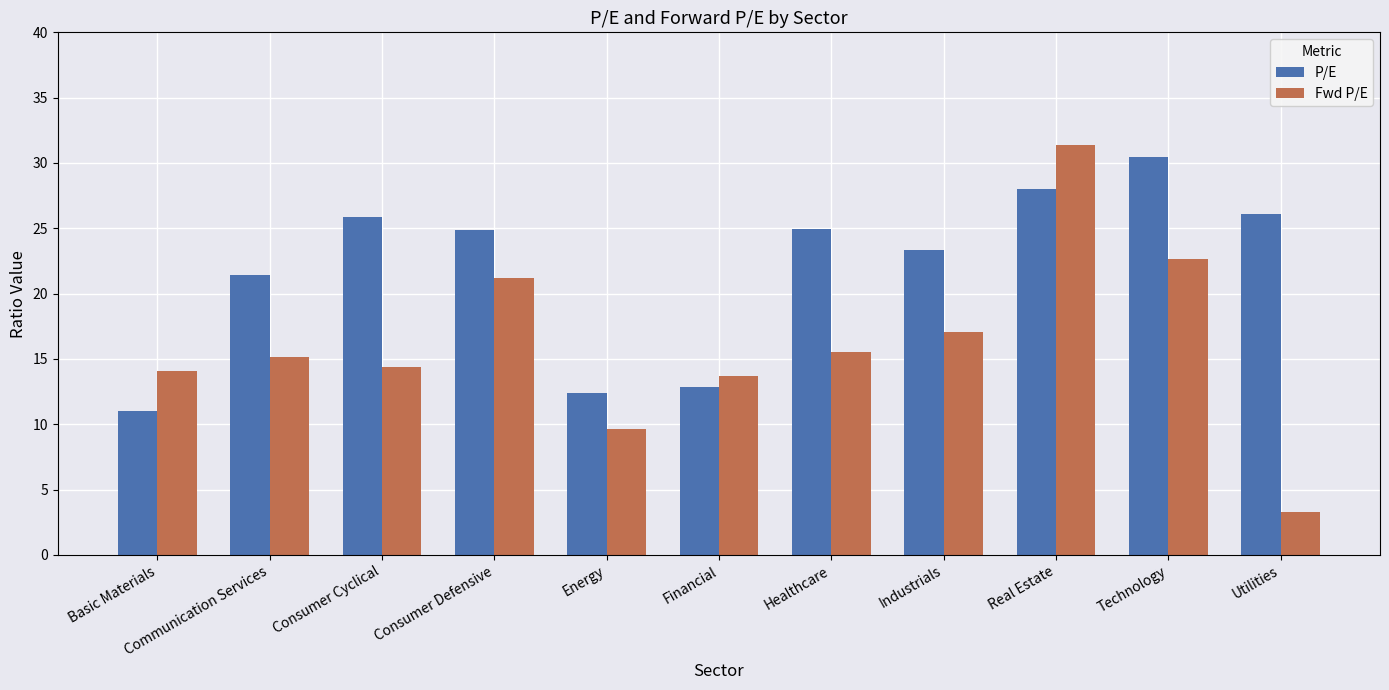

At Utilities, list the series in order from largest to smallest.

P/E, Fwd P/E